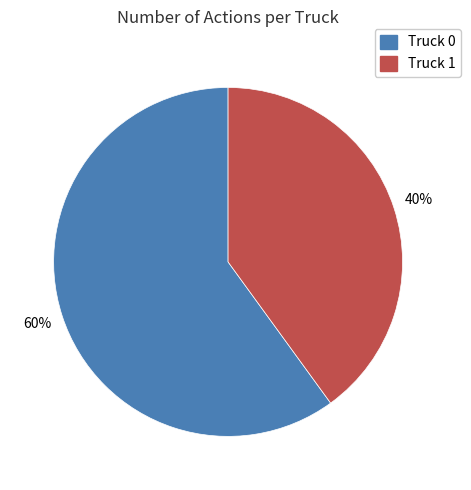

Do Truck 0 and Truck 1 together represent more than half of the pie?

Yes